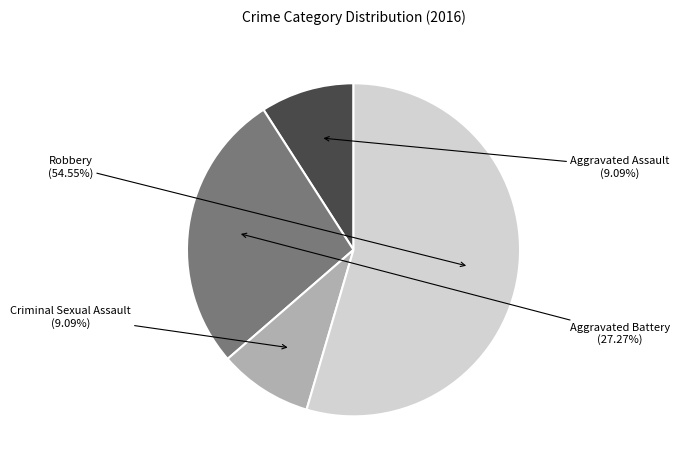

Is there any slice that represents more than half of the pie?

Yes